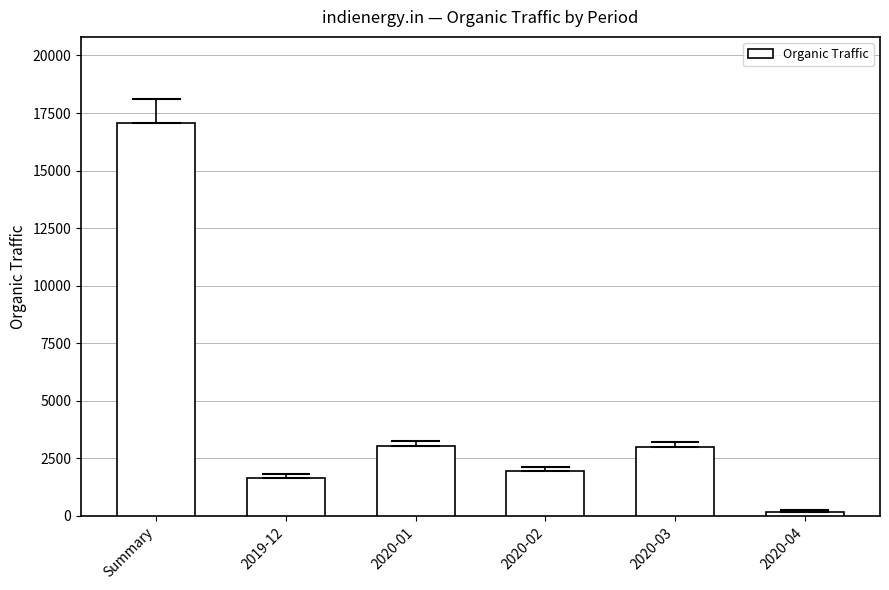

What is the change in value from Summary to 2020-01?

-14028